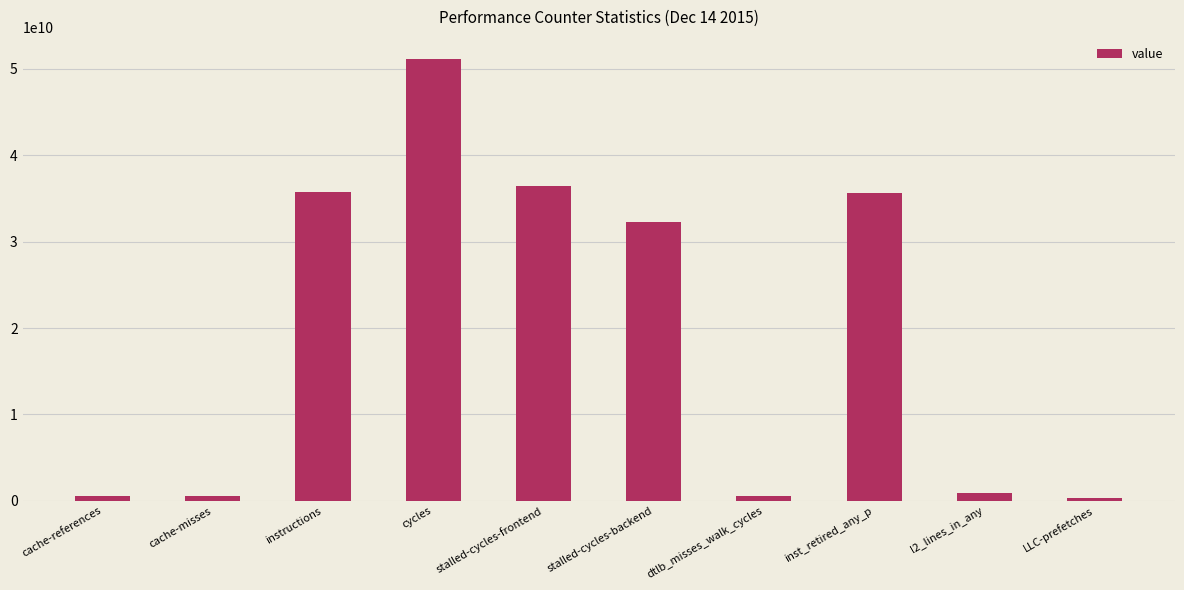

What is the label of the 10th bar from the right?

cache-references